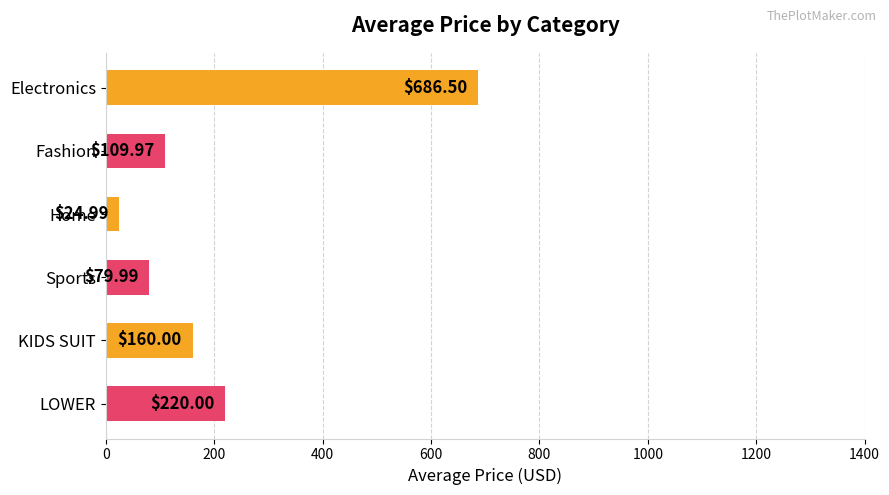

Rank the categories by value from highest to lowest.

Electronics, LOWER, KIDS SUIT, Fashion, Sports, Home